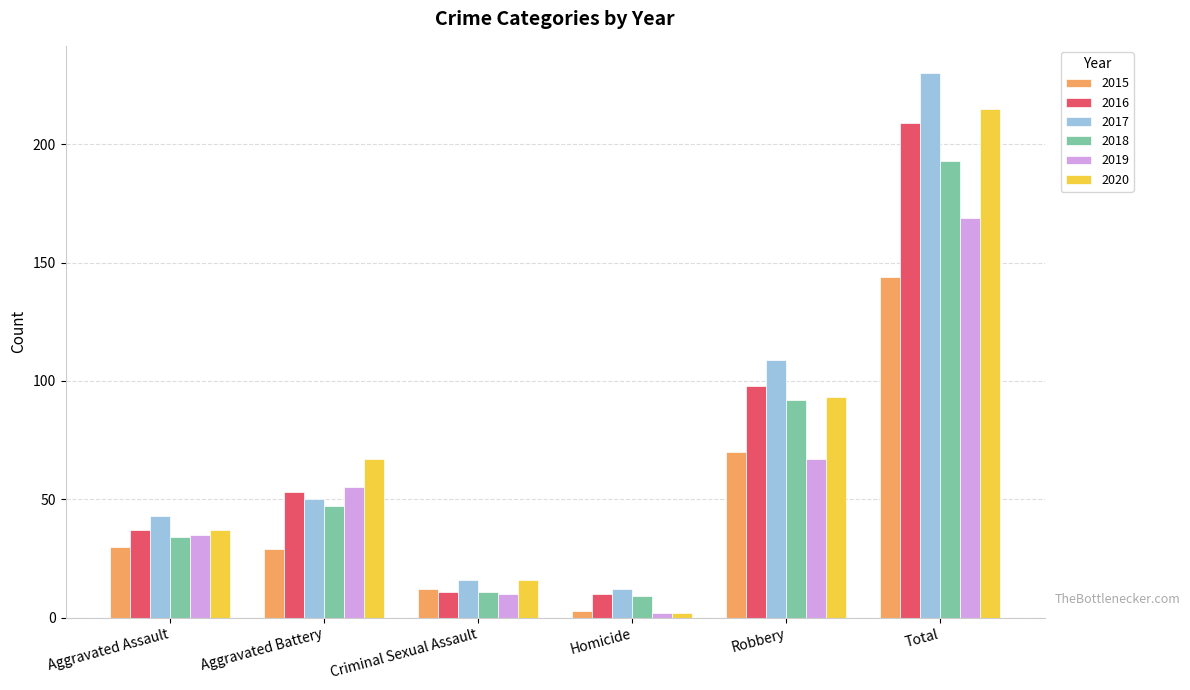

Between Aggravated Assault and Robbery, which series saw the biggest shift?

2017